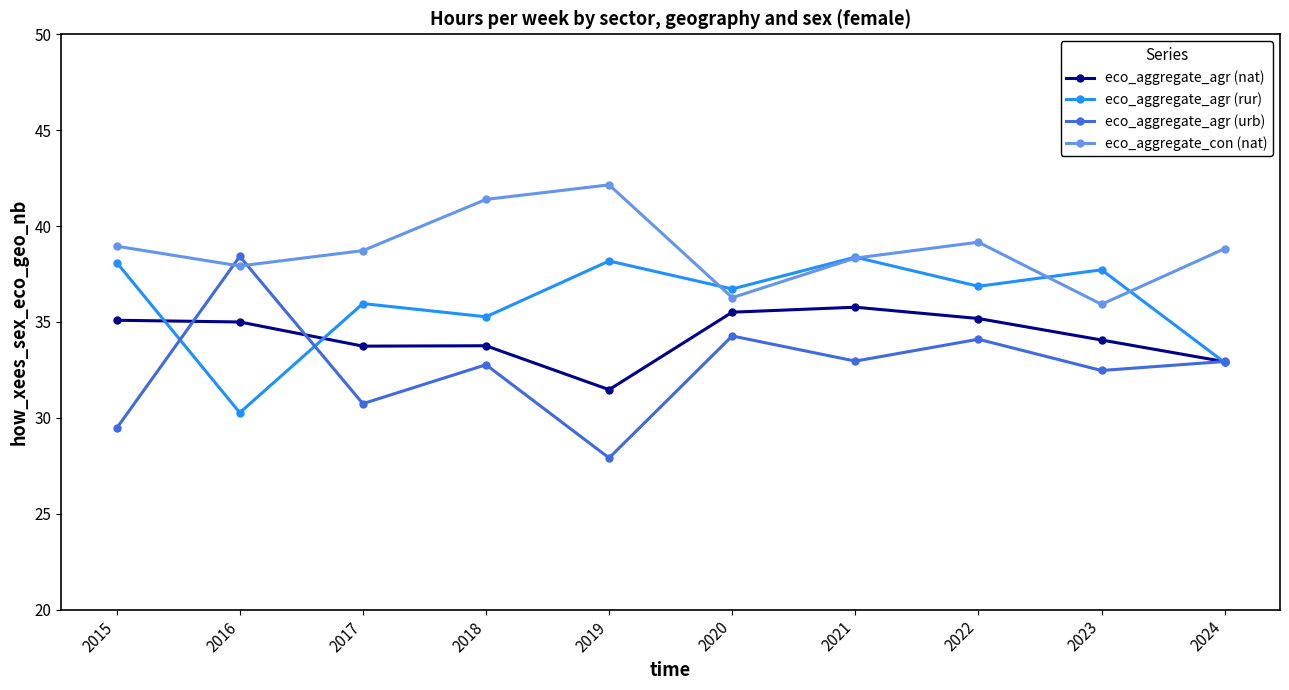

Where is the first local minimum for eco_aggregate_con (nat)?

2016